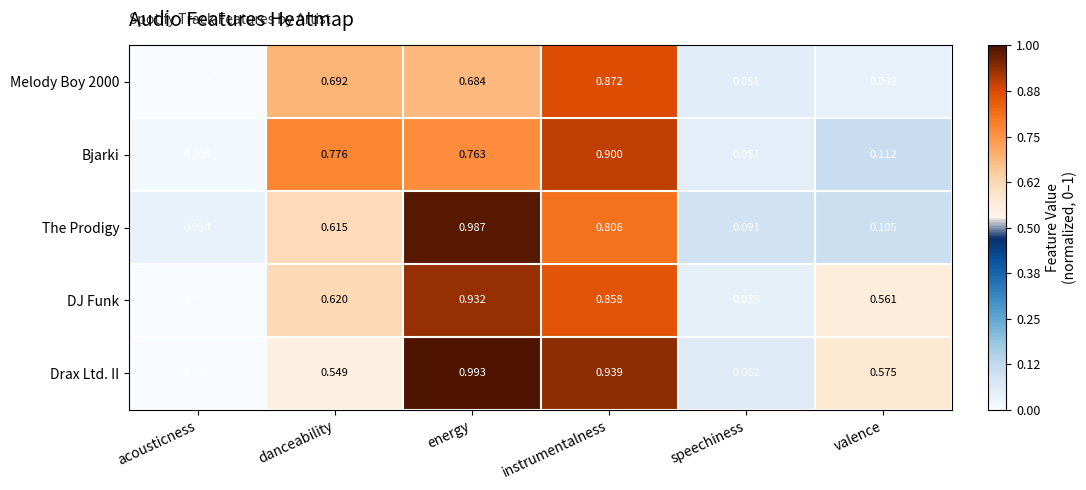

Which label corresponds to the largest value in the chart?

energy